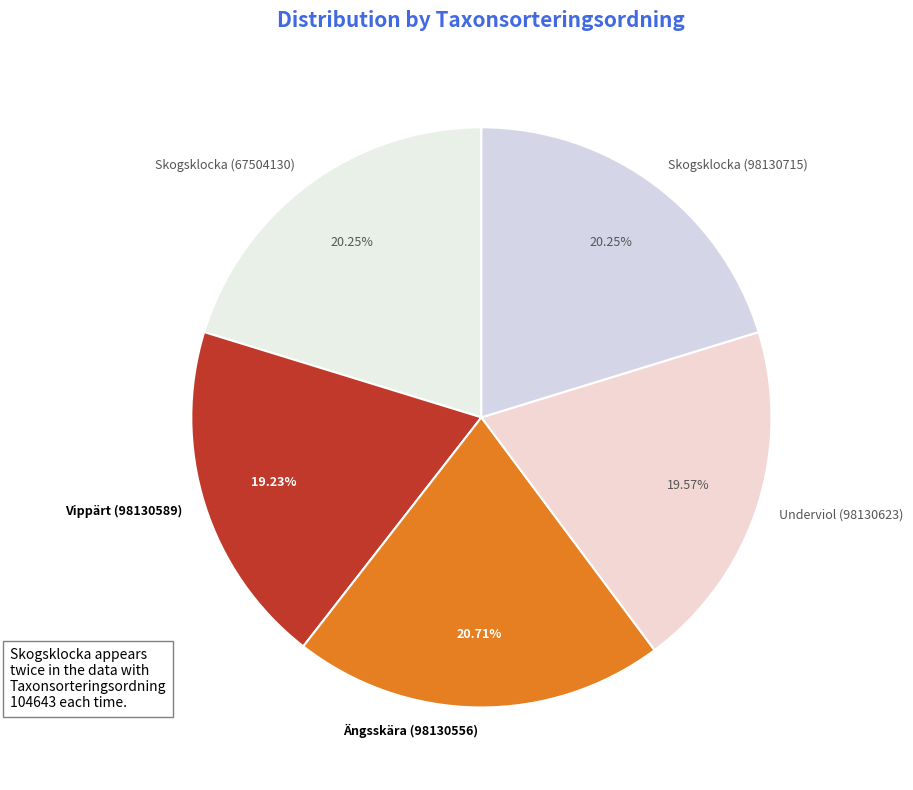

Does Skogsklocka (98130715) represent more than half of the total?

No